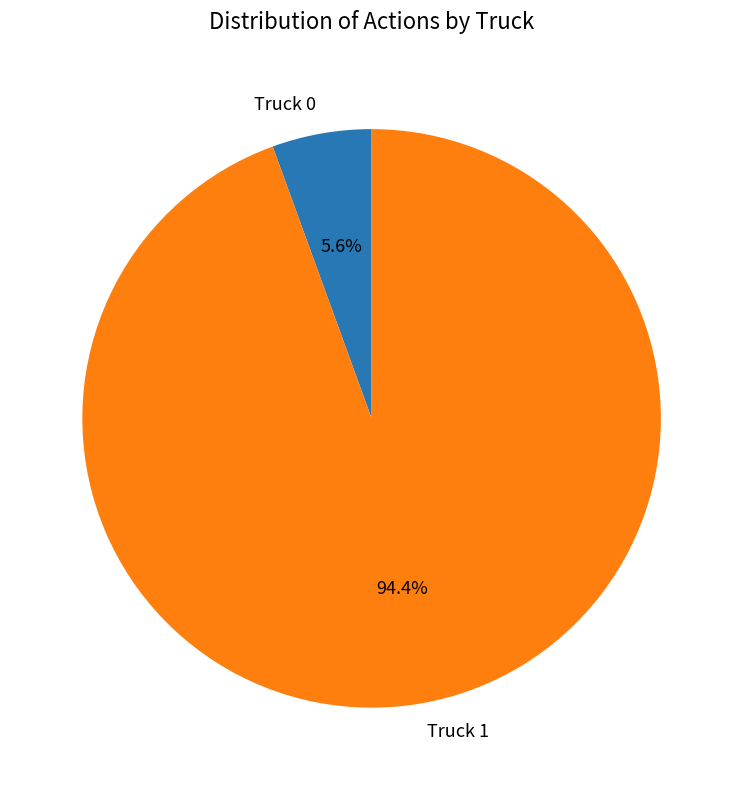

Which category has the smallest portion of the pie?

Truck 0